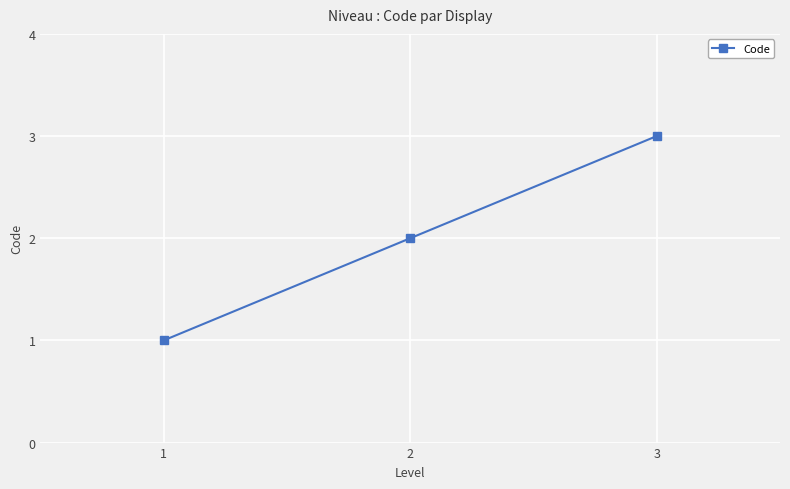

What is the ratio of the value at 3 to the value at 1?

3.0